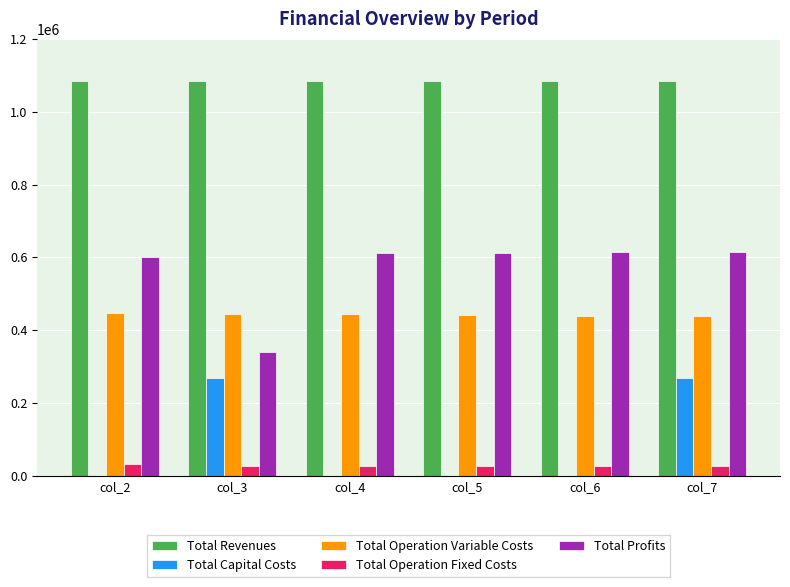

True or false: Total Revenues has a value of 1083619.3 at col_5.

True